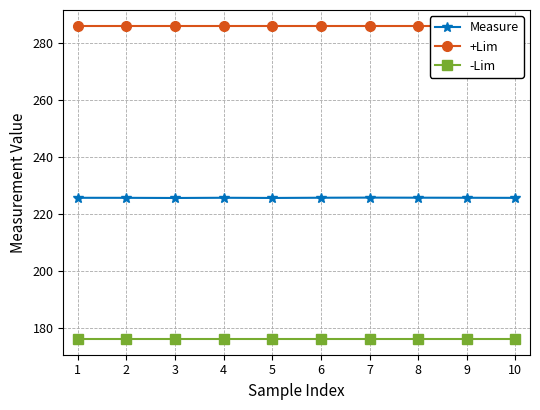

What is the average value of the -Lim series?

176.0